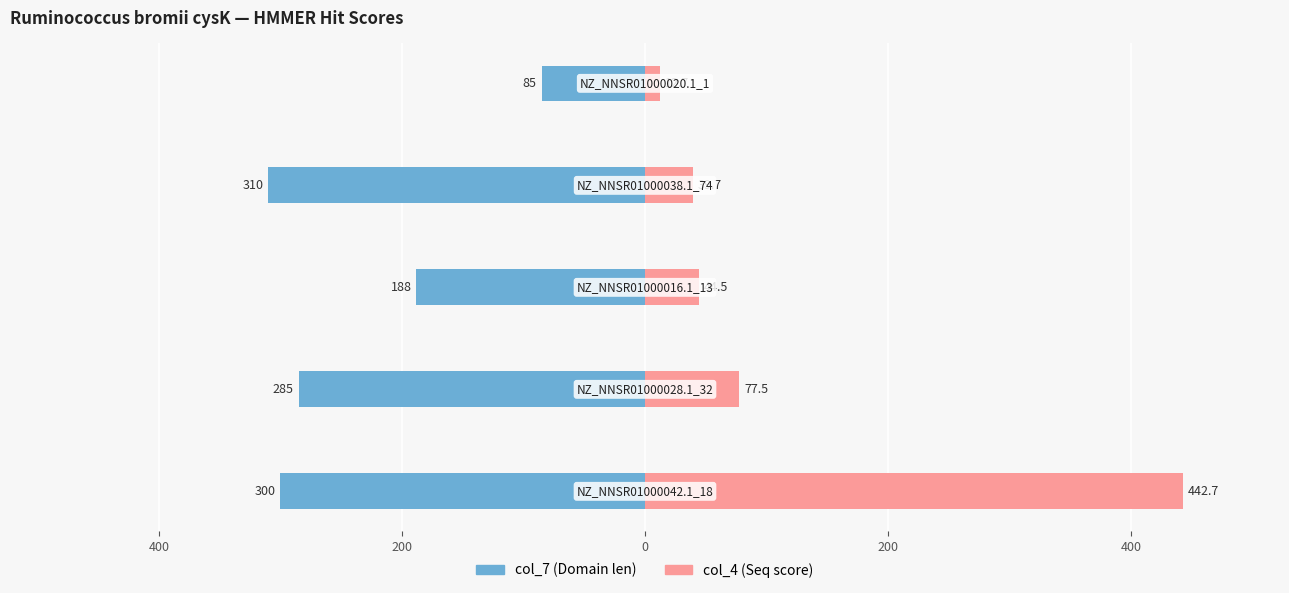

What is the sum of all col_4 (Seq score) values?

617.1